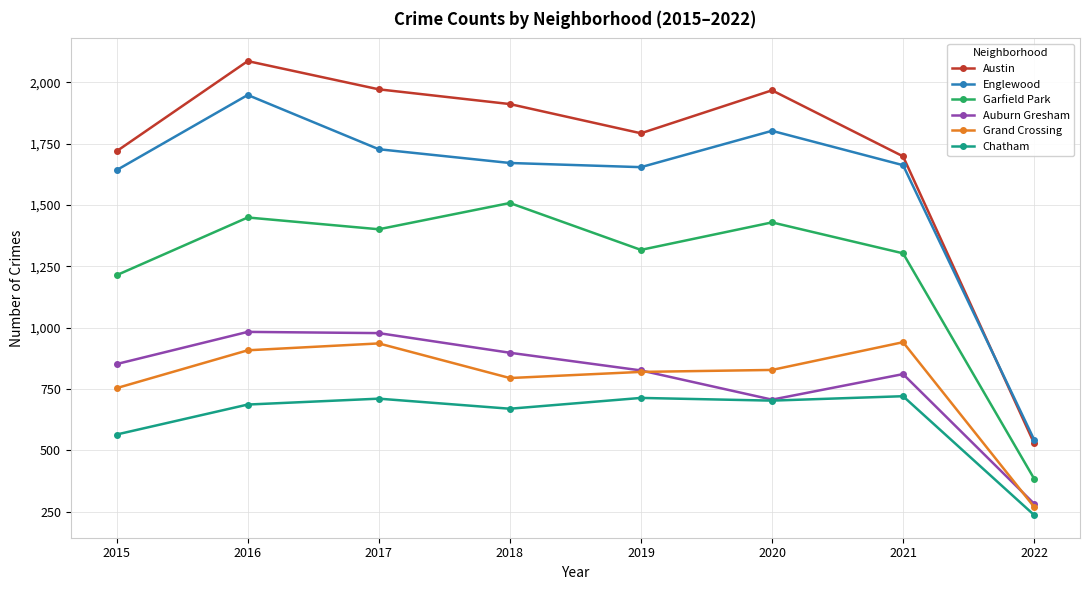

At which label does Englewood reach its peak?

2016